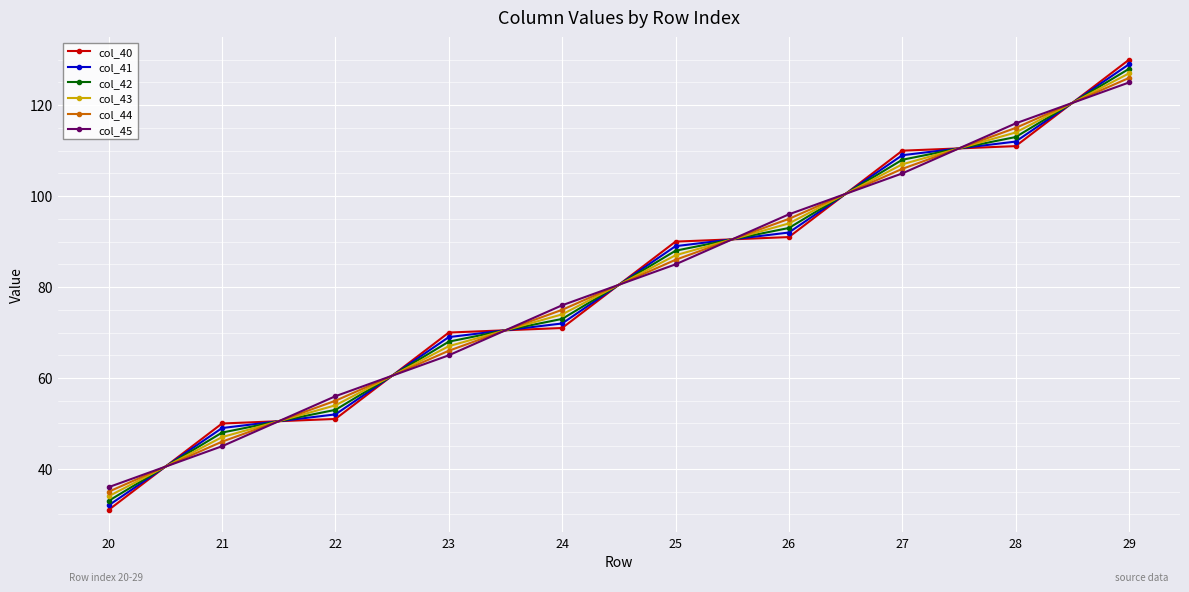

What is the approximate value of col_42 at 24?

73.0